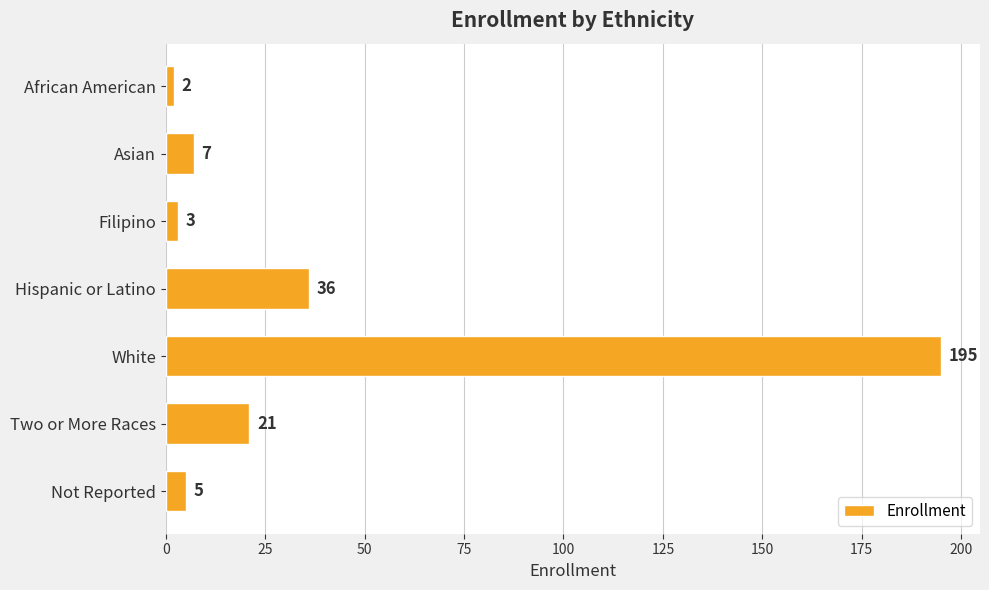

What is the greatest value displayed?

195